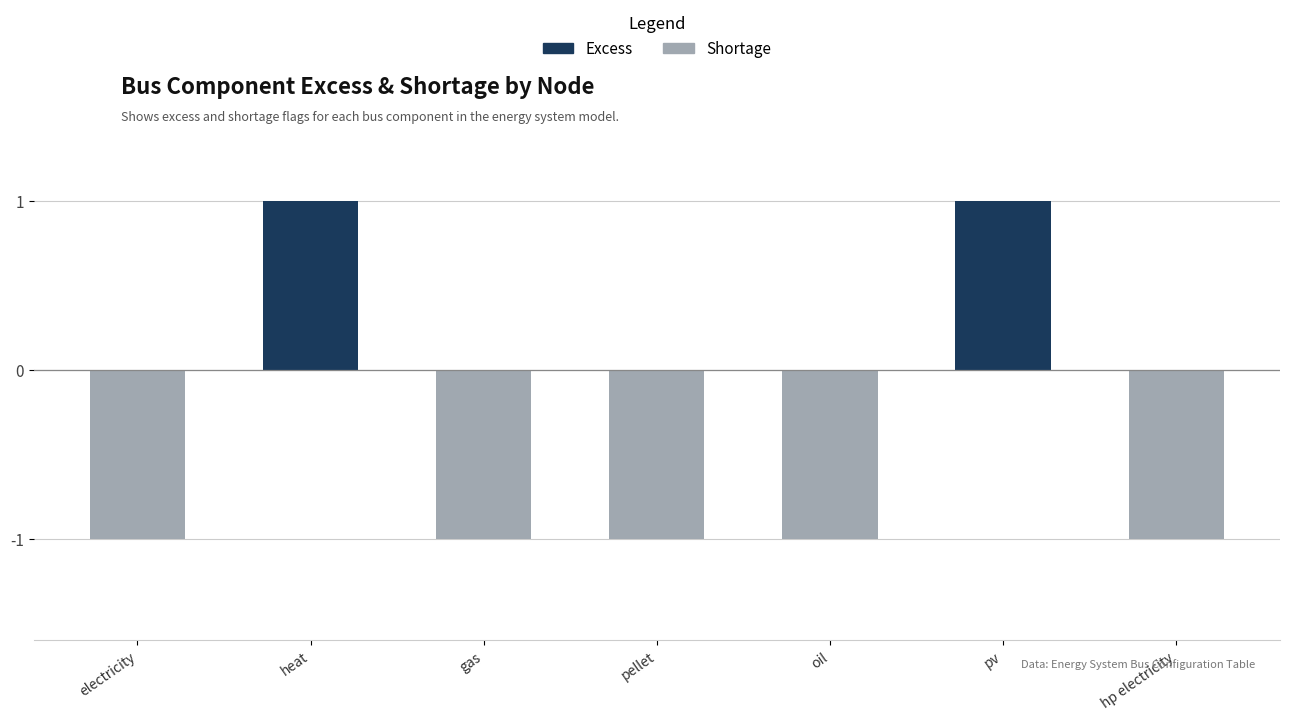

How many negative values does the Shortage series have?

5